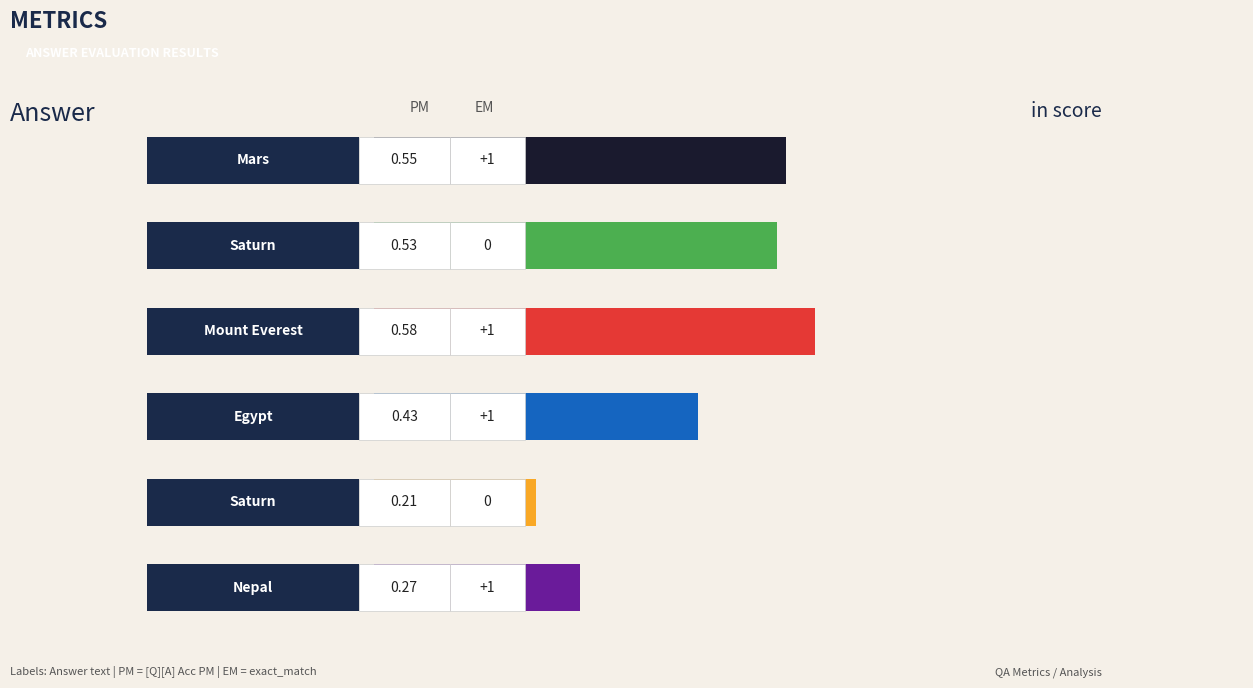

List the labels in order of value, largest first.

2, 0, 1, 3, 5, 4